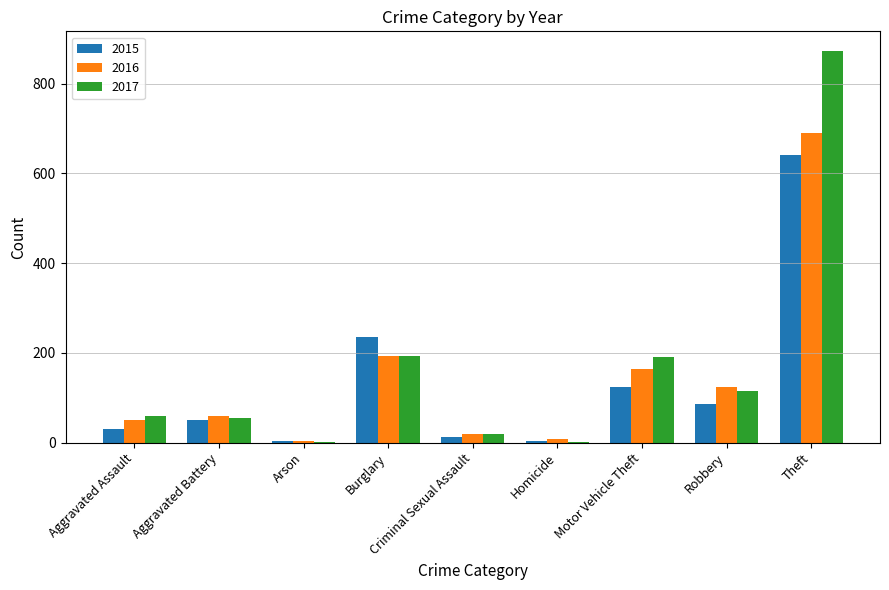

Which category has the highest value in the 2017 series?

Theft